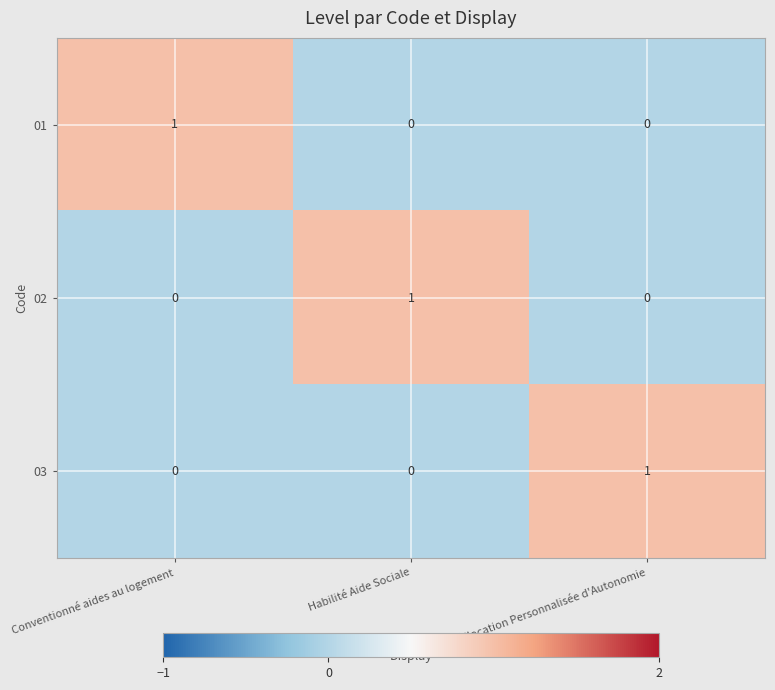

Is it true that 01 equals 0 at Allocation Personnalisée d'Autonomie?

True